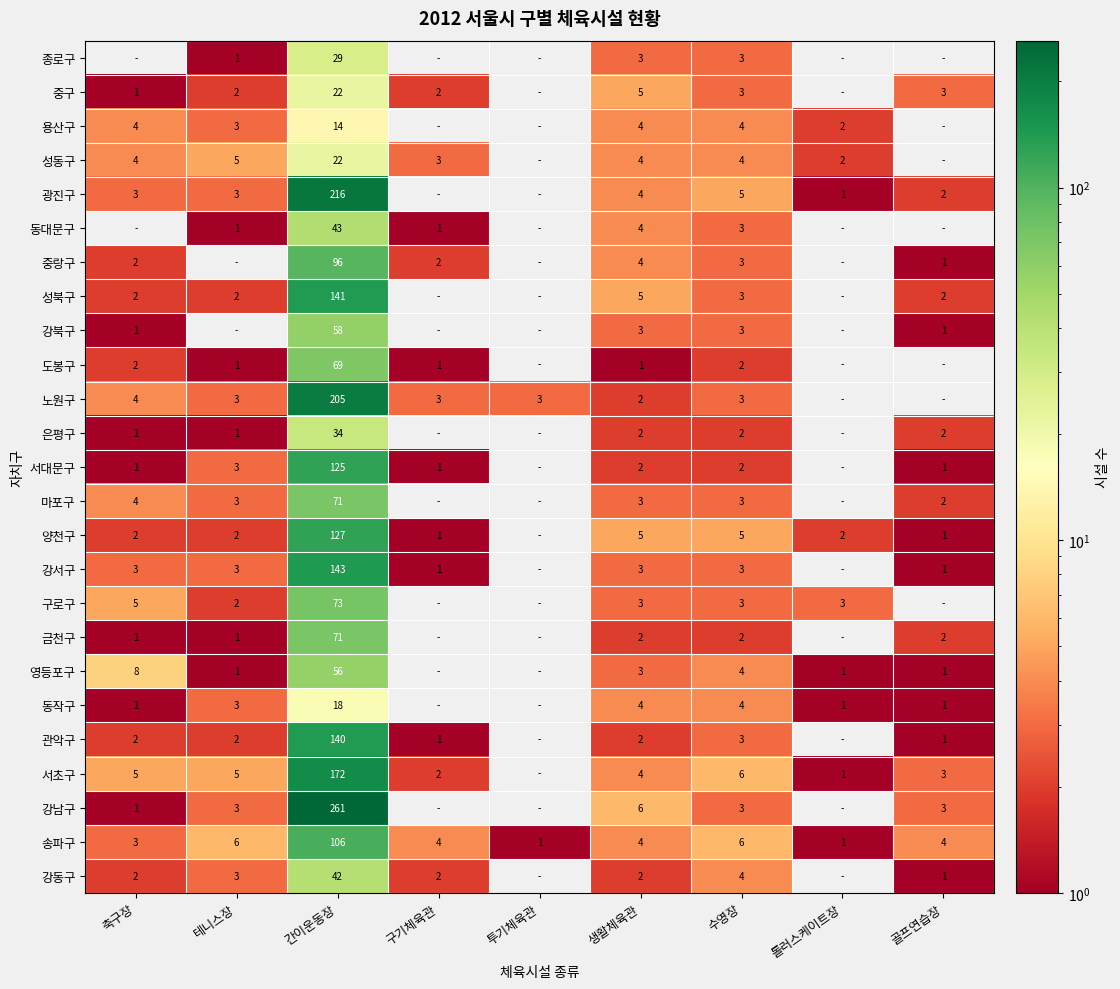

What is the difference between the 영등포구 values at 간이운동장 and 수영장?

52